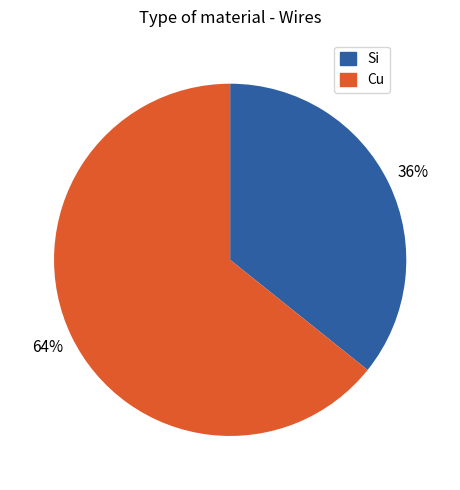

Is the sum of Cu and Si greater than half?

Yes